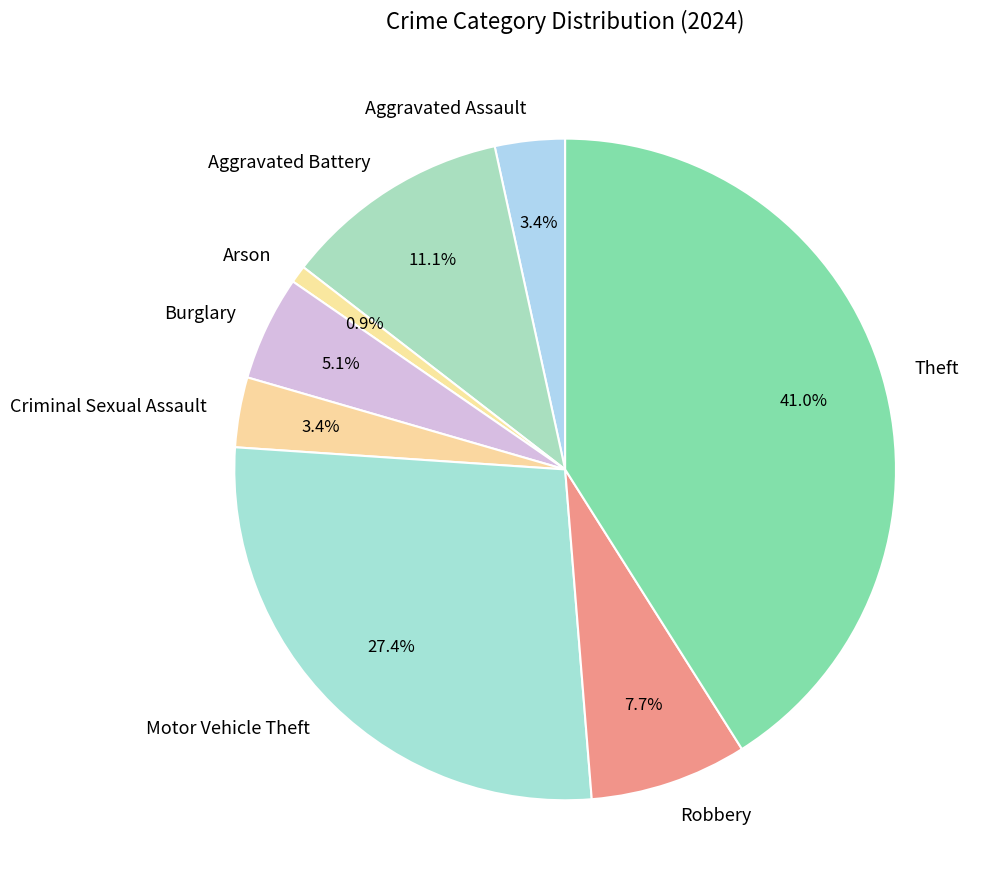

Is the sum of Robbery and Aggravated Battery greater than half?

No